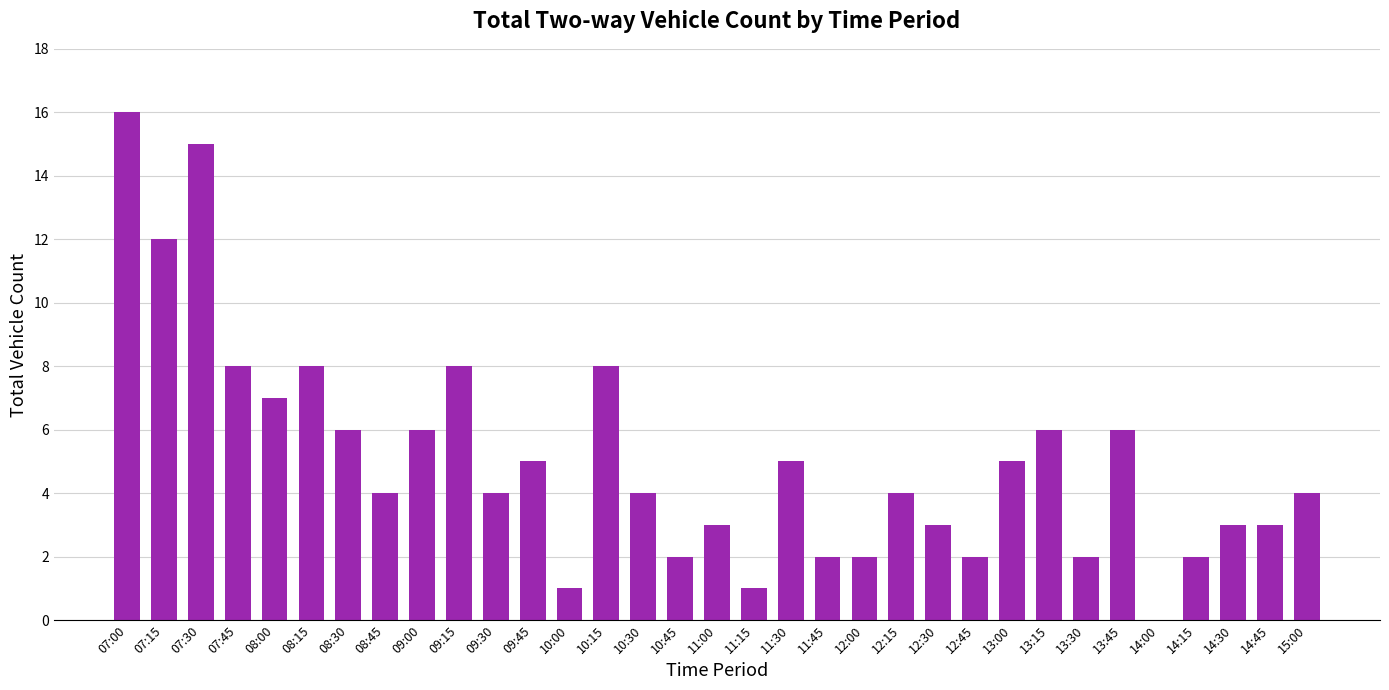

What is the change in value from 09:30 to 10:00?

-3